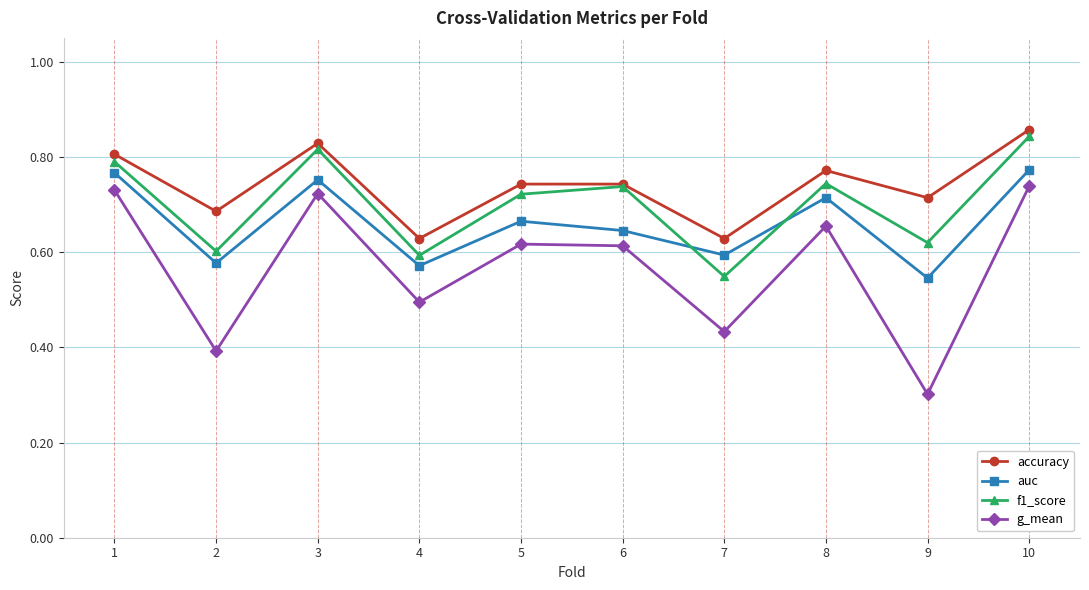

How many data points does each series have?

10